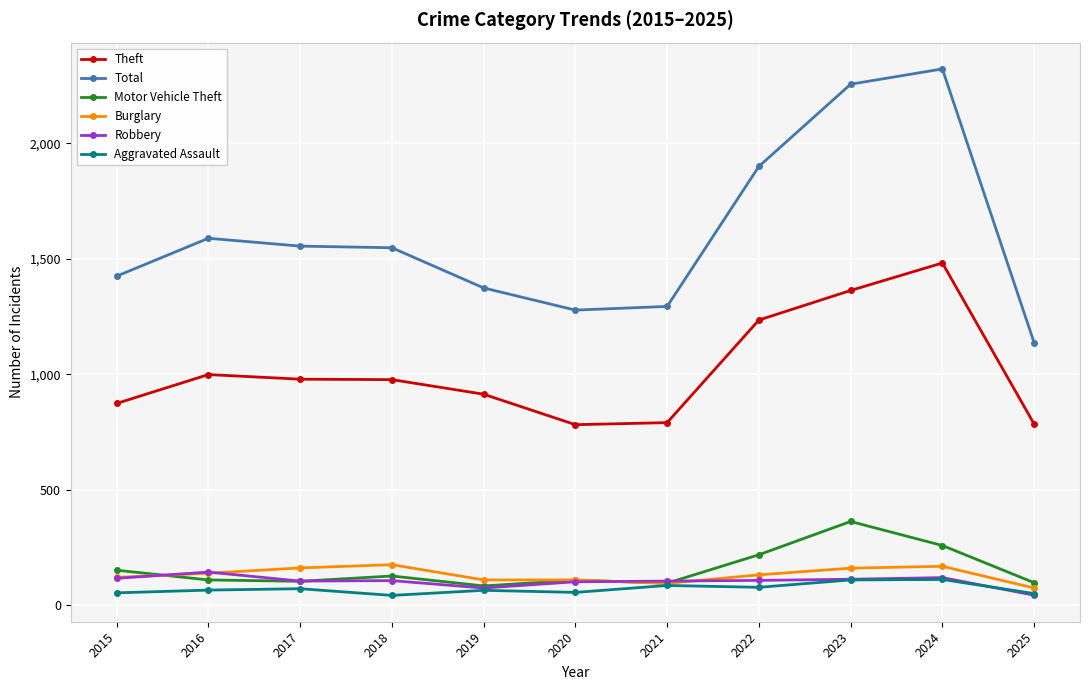

Which series has the largest range (max minus min)?

Total